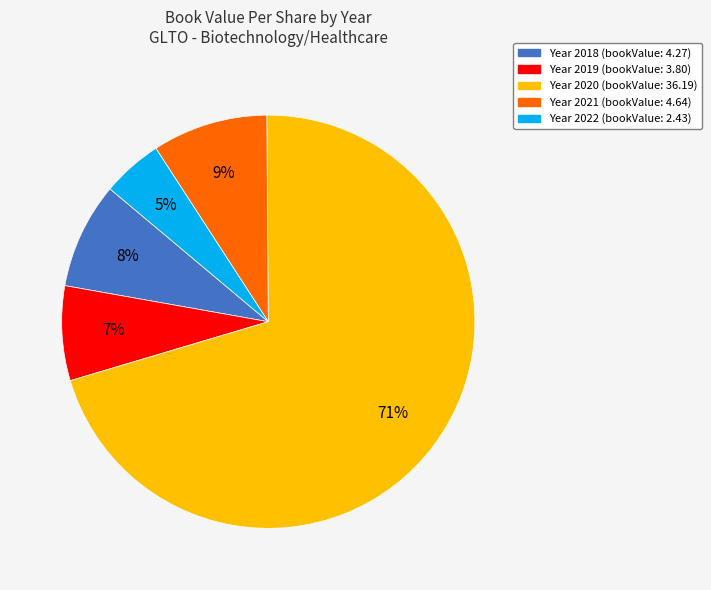

Count the number of slices in the pie.

5